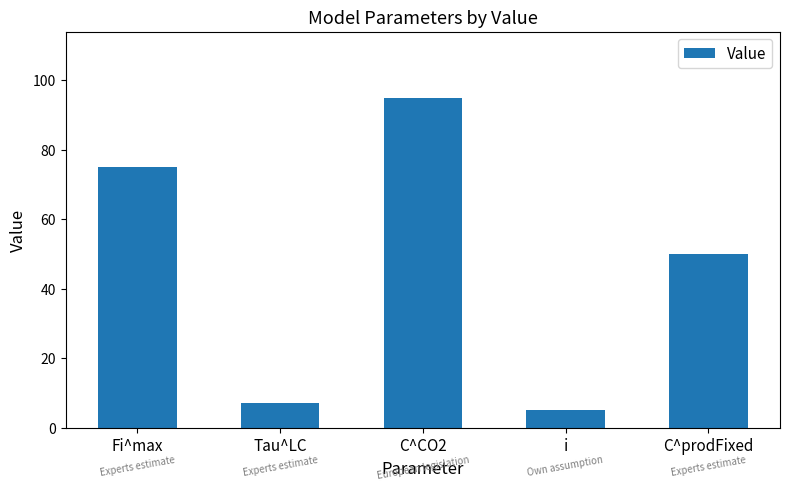

What is the label of the 5th bar from the right?

Fi^max